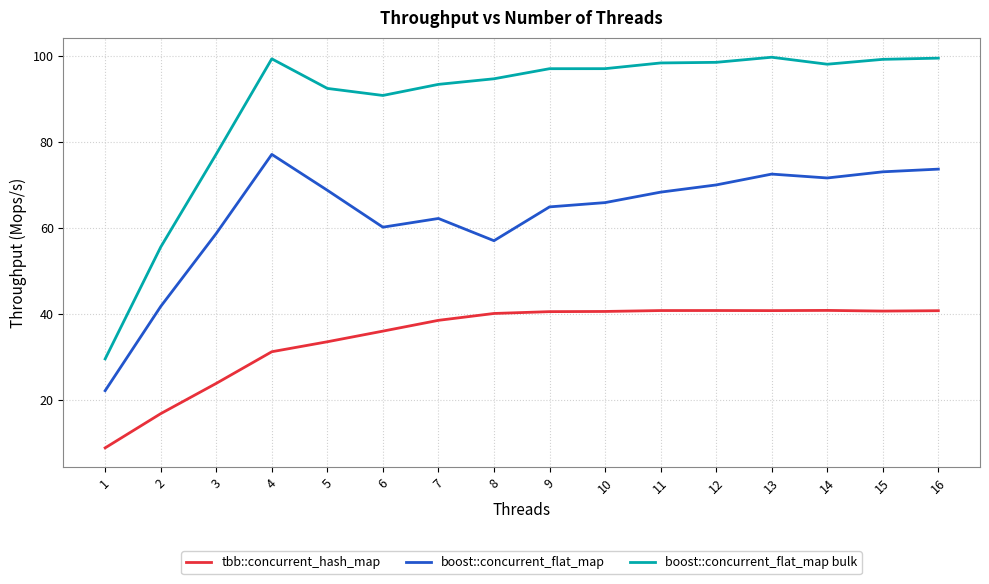

What is the total value across all series at 16?

213.7